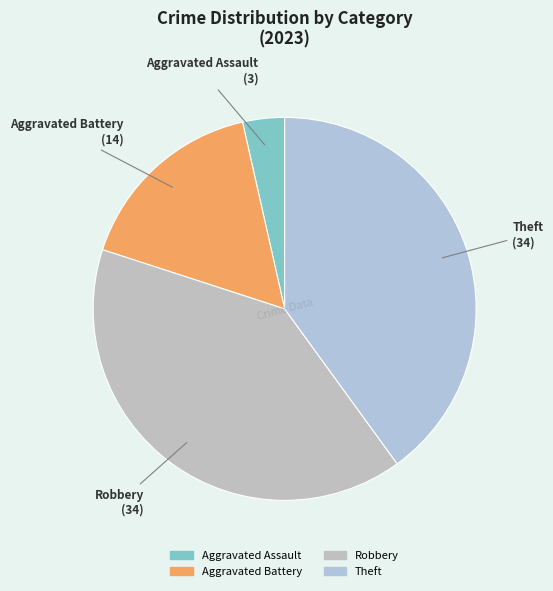

How many slices are in this pie chart?

4